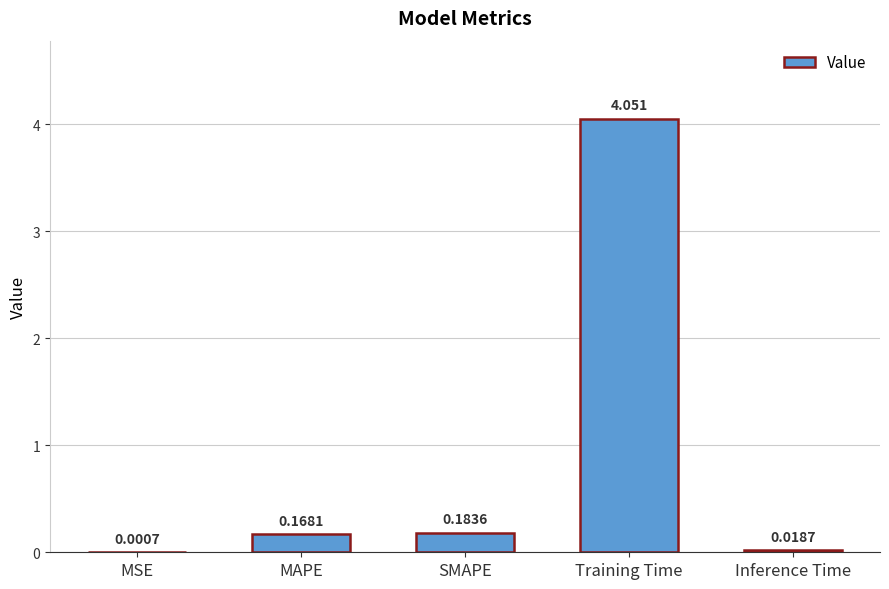

Which has a higher value, Inference Time or MSE?

Inference Time